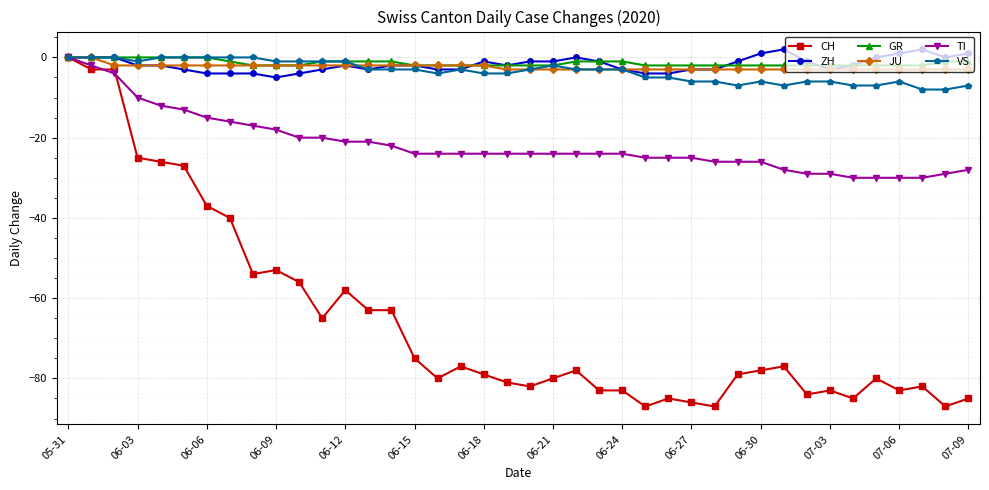

How many data points does each series have?

40